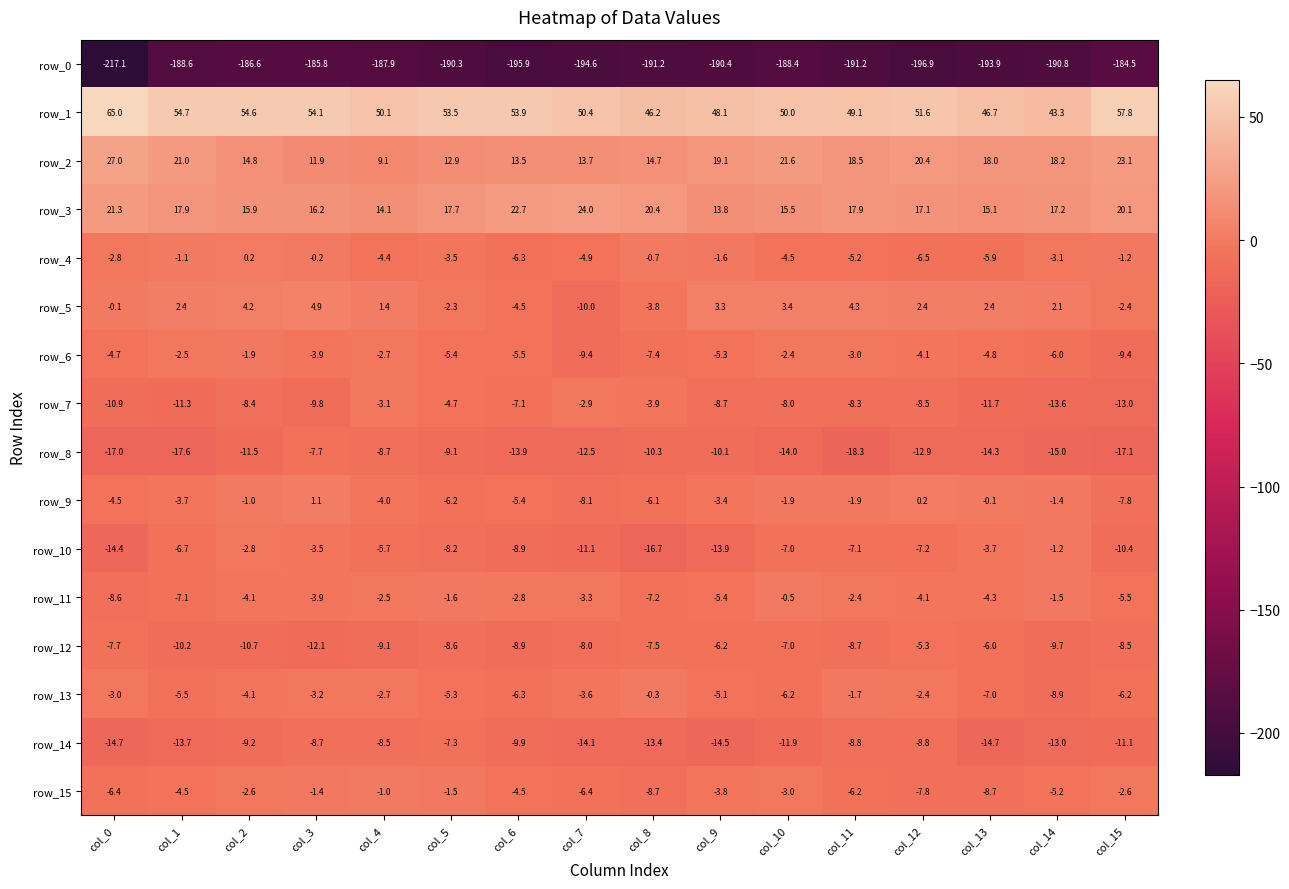

Reading left to right, extract all data points from this chart.

row_0: col_0=-217.1	col_1=-188.6	col_2=-186.6	col_3=-185.8	col_4=-187.9	col_5=-190.3	col_6=-195.9	col_7=-194.6	col_8=-191.2	col_9=-190.4	col_10=-188.4	col_11=-191.2	col_12=-196.9	col_13=-193.9	col_14=-190.8	col_15=-184.5
row_1: col_0=65.0	col_1=54.7	col_2=54.6	col_3=54.1	col_4=50.1	col_5=53.5	col_6=53.9	col_7=50.4	col_8=46.2	col_9=48.1	col_10=50.0	col_11=49.1	col_12=51.6	col_13=46.7	col_14=43.3	col_15=57.8
row_2: col_0=27.0	col_1=21.0	col_2=14.8	col_3=11.9	col_4=9.1	col_5=12.9	col_6=13.5	col_7=13.7	col_8=14.7	col_9=19.1	col_10=21.6	col_11=18.5	col_12=20.4	col_13=18.0	col_14=18.2	col_15=23.1
row_3: col_0=21.3	col_1=17.9	col_2=15.9	col_3=16.2	col_4=14.1	col_5=17.7	col_6=22.7	col_7=24.0	col_8=20.4	col_9=13.8	col_10=15.5	col_11=17.9	col_12=17.1	col_13=15.1	col_14=17.2	col_15=20.1
row_4: col_0=-2.8	col_1=-1.1	col_2=0.2	col_3=-0.2	col_4=-4.4	col_5=-3.5	col_6=-6.3	col_7=-4.9	col_8=-0.7	col_9=-1.6	col_10=-4.5	col_11=-5.2	col_12=-6.5	col_13=-5.9	col_14=-3.1	col_15=-1.2
row_5: col_0=-0.1	col_1=2.4	col_2=4.2	col_3=4.9	col_4=1.4	col_5=-2.3	col_6=-4.5	col_7=-10.0	col_8=-3.8	col_9=3.3	col_10=3.4	col_11=4.3	col_12=2.4	col_13=2.4	col_14=2.1	col_15=-2.4
row_6: col_0=-4.7	col_1=-2.5	col_2=-1.9	col_3=-3.9	col_4=-2.7	col_5=-5.4	col_6=-5.5	col_7=-9.4	col_8=-7.4	col_9=-5.3	col_10=-2.4	col_11=-3.0	col_12=-4.1	col_13=-4.8	col_14=-6.0	col_15=-9.4
row_7: col_0=-10.9	col_1=-11.3	col_2=-8.4	col_3=-9.8	col_4=-3.1	col_5=-4.7	col_6=-7.1	col_7=-2.9	col_8=-3.9	col_9=-8.7	col_10=-8.0	col_11=-8.3	col_12=-8.5	col_13=-11.7	col_14=-13.6	col_15=-13.0
row_8: col_0=-17.0	col_1=-17.6	col_2=-11.5	col_3=-7.7	col_4=-8.7	col_5=-9.1	col_6=-13.9	col_7=-12.5	col_8=-10.3	col_9=-10.1	col_10=-14.0	col_11=-18.3	col_12=-12.9	col_13=-14.3	col_14=-15.0	col_15=-17.1
row_9: col_0=-4.5	col_1=-3.7	col_2=-1.0	col_3=1.1	col_4=-4.0	col_5=-6.2	col_6=-5.4	col_7=-8.1	col_8=-6.1	col_9=-3.4	col_10=-1.9	col_11=-1.9	col_12=0.2	col_13=-0.1	col_14=-1.4	col_15=-7.8
row_10: col_0=-14.4	col_1=-6.7	col_2=-2.8	col_3=-3.5	col_4=-5.7	col_5=-8.2	col_6=-8.9	col_7=-11.1	col_8=-16.7	col_9=-13.9	col_10=-7.0	col_11=-7.1	col_12=-7.2	col_13=-3.7	col_14=-1.2	col_15=-10.4
row_11: col_0=-8.6	col_1=-7.1	col_2=-4.1	col_3=-3.9	col_4=-2.5	col_5=-1.6	col_6=-2.8	col_7=-3.3	col_8=-7.2	col_9=-5.4	col_10=-0.5	col_11=-2.4	col_12=-4.1	col_13=-4.3	col_14=-1.5	col_15=-5.5
row_12: col_0=-7.7	col_1=-10.2	col_2=-10.7	col_3=-12.1	col_4=-9.1	col_5=-8.6	col_6=-8.9	col_7=-8.0	col_8=-7.5	col_9=-6.2	col_10=-7.0	col_11=-8.7	col_12=-5.3	col_13=-6.0	col_14=-9.7	col_15=-8.5
row_13: col_0=-3.0	col_1=-5.5	col_2=-4.1	col_3=-3.2	col_4=-2.7	col_5=-5.3	col_6=-6.3	col_7=-3.6	col_8=-0.3	col_9=-5.1	col_10=-6.2	col_11=-1.7	col_12=-2.4	col_13=-7.0	col_14=-8.9	col_15=-6.2
row_14: col_0=-14.7	col_1=-13.7	col_2=-9.2	col_3=-8.7	col_4=-8.5	col_5=-7.3	col_6=-9.9	col_7=-14.1	col_8=-13.4	col_9=-14.5	col_10=-11.9	col_11=-8.8	col_12=-8.8	col_13=-14.7	col_14=-13.0	col_15=-11.1
row_15: col_0=-6.4	col_1=-4.5	col_2=-2.6	col_3=-1.4	col_4=-1.0	col_5=-1.5	col_6=-4.5	col_7=-6.4	col_8=-8.7	col_9=-3.8	col_10=-3.0	col_11=-6.2	col_12=-7.8	col_13=-8.7	col_14=-5.2	col_15=-2.6